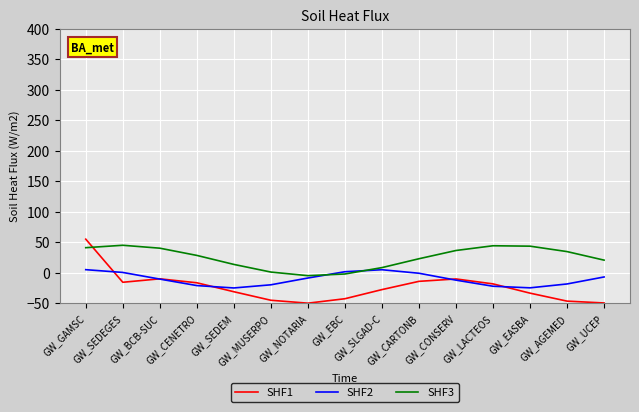

What is the highest value of the SHF1 series?

55.0